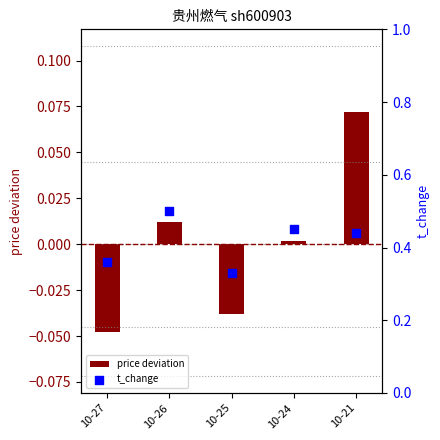

Which series contains the highest Y value?

t_change